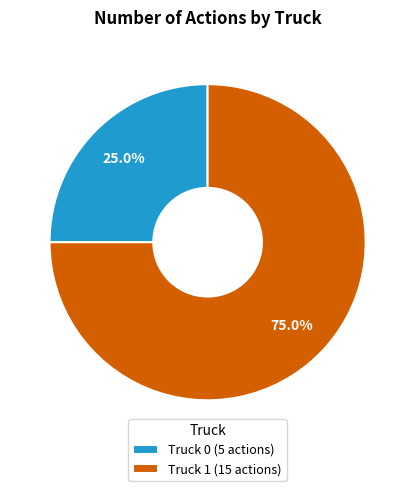

Count the number of slices in the pie.

2